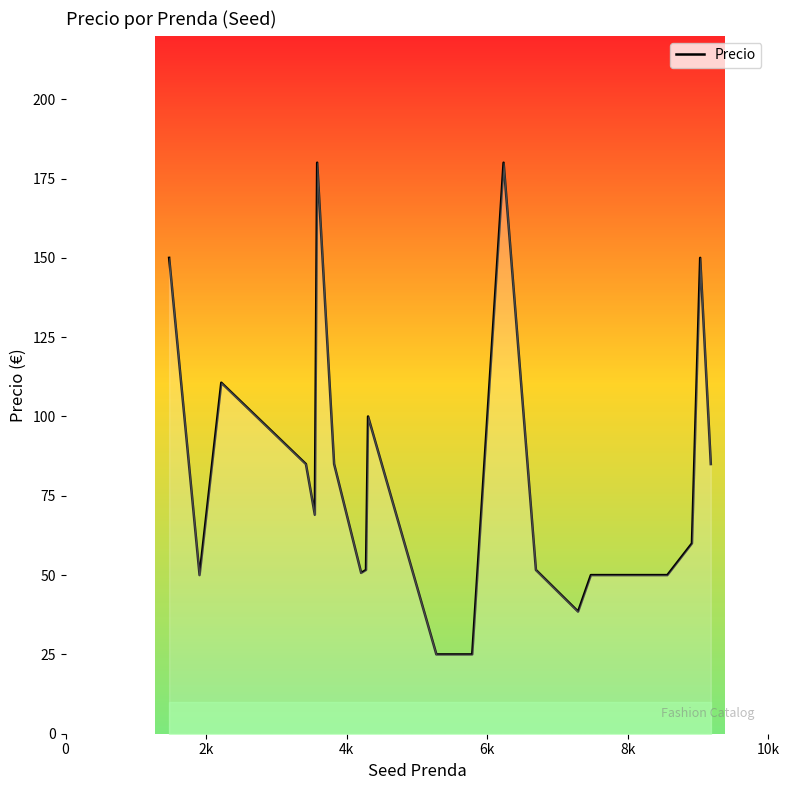

What is the sum of all values?

1647.1